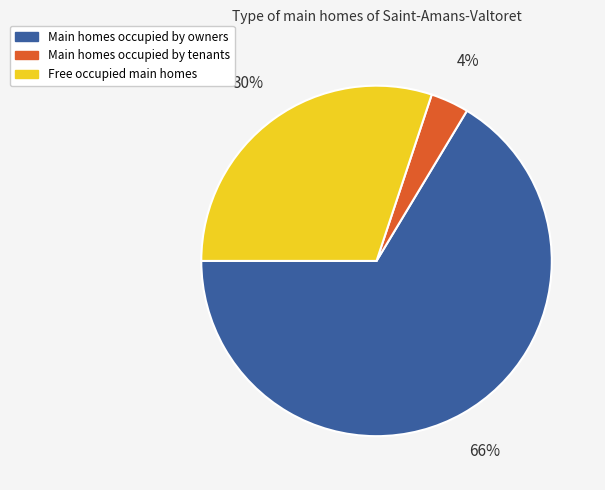

To the nearest percent, what is the average slice percentage?

33%